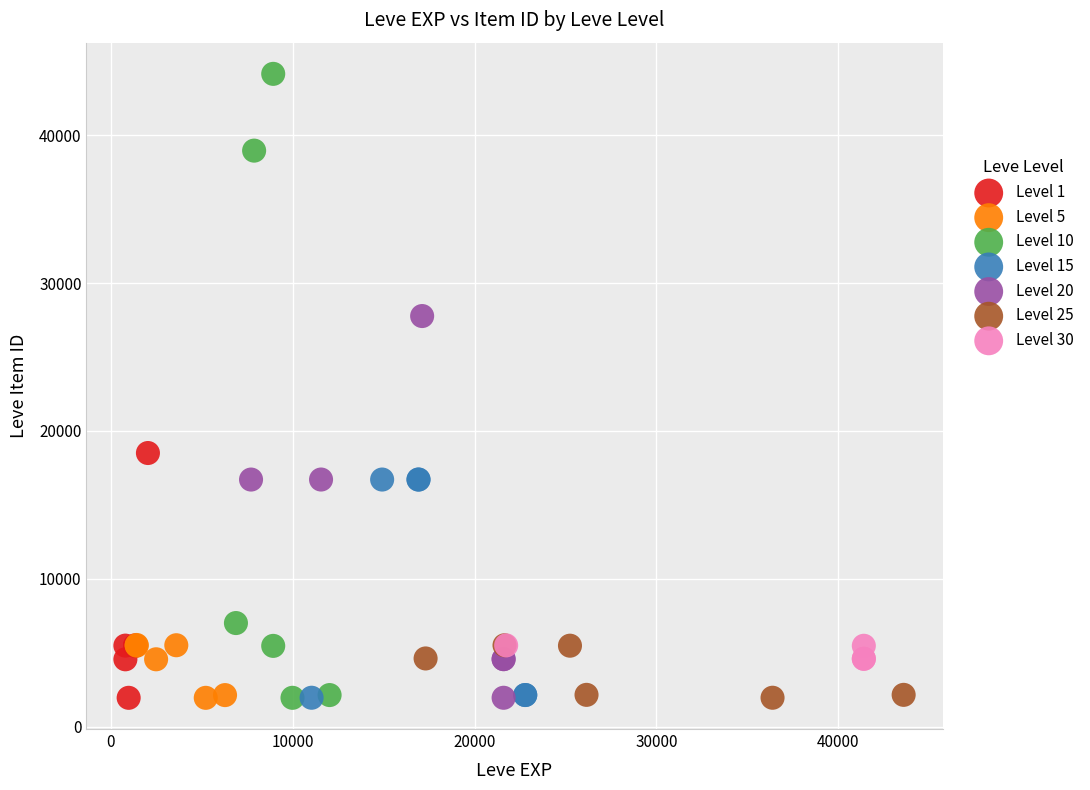

Which series reaches the maximum Y coordinate?

Level 10